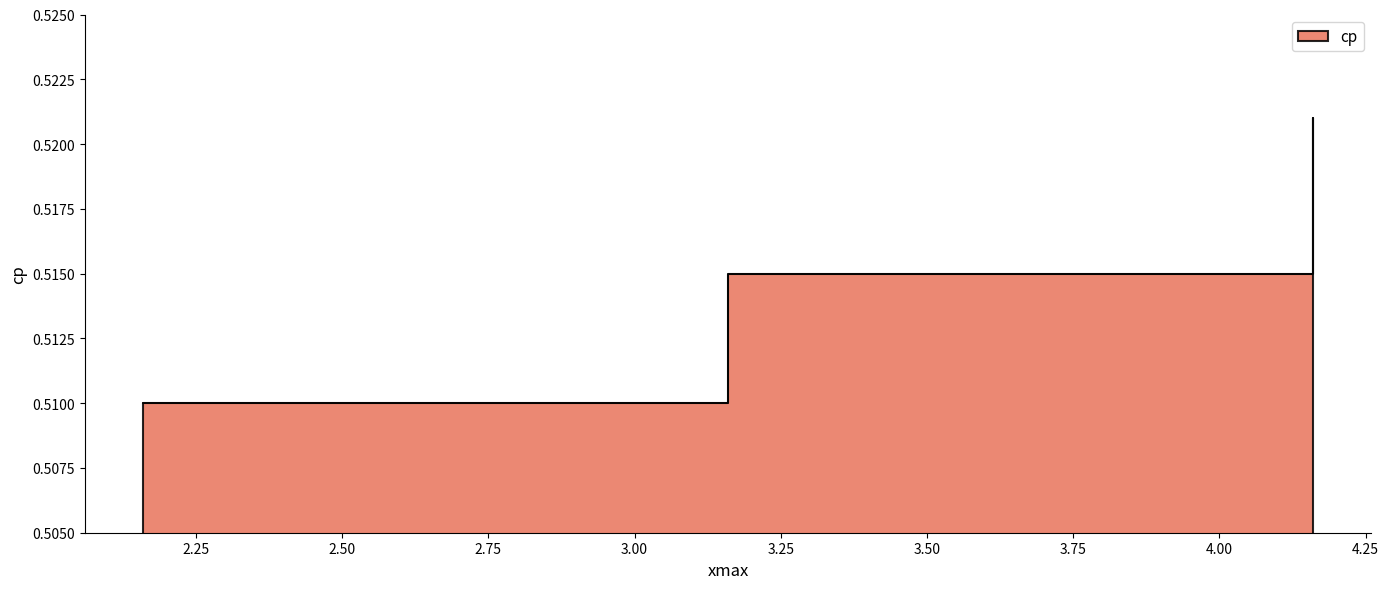

How many values are between 0 and 1?

3